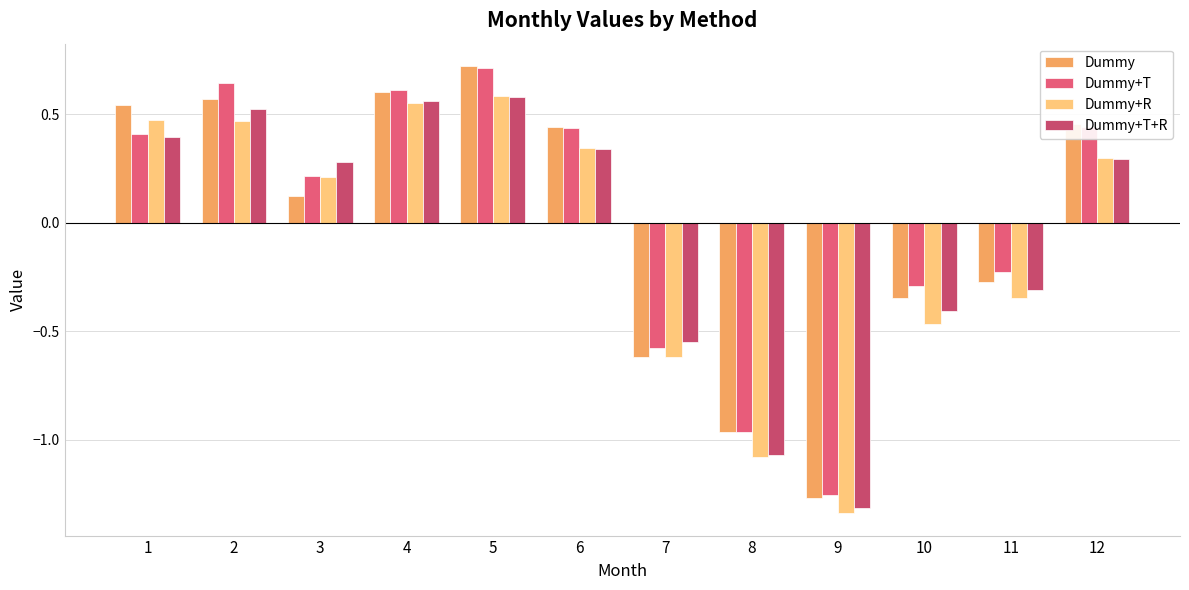

How many data points does each series have?

12